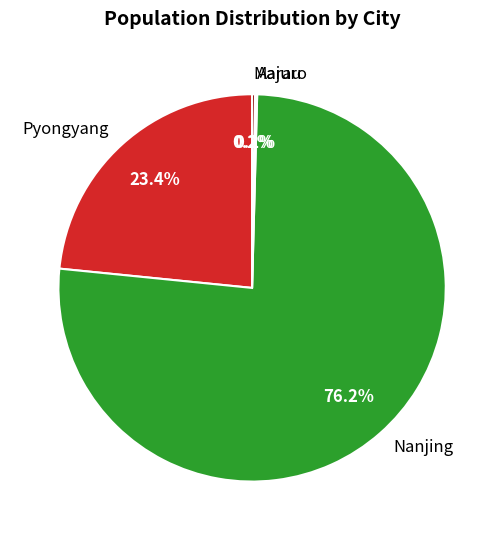

What is the largest slice in the pie chart?

Nanjing